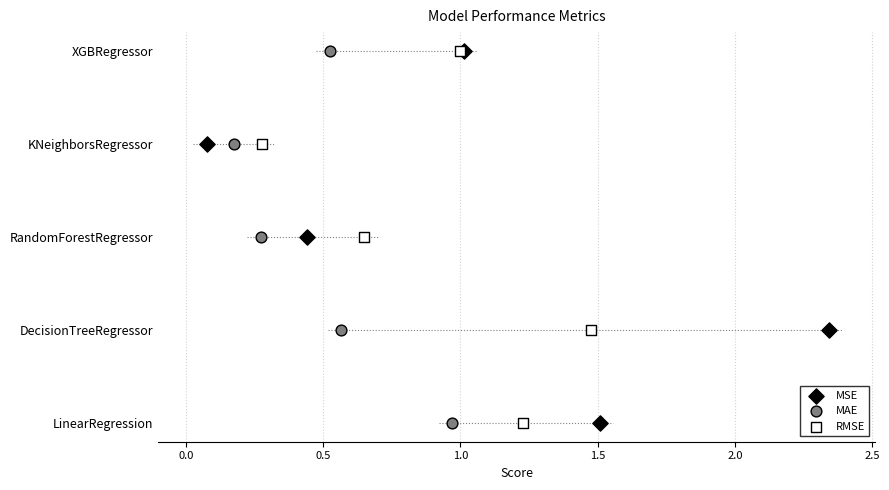

Which series has the largest Y range (max minus min)?

MSE